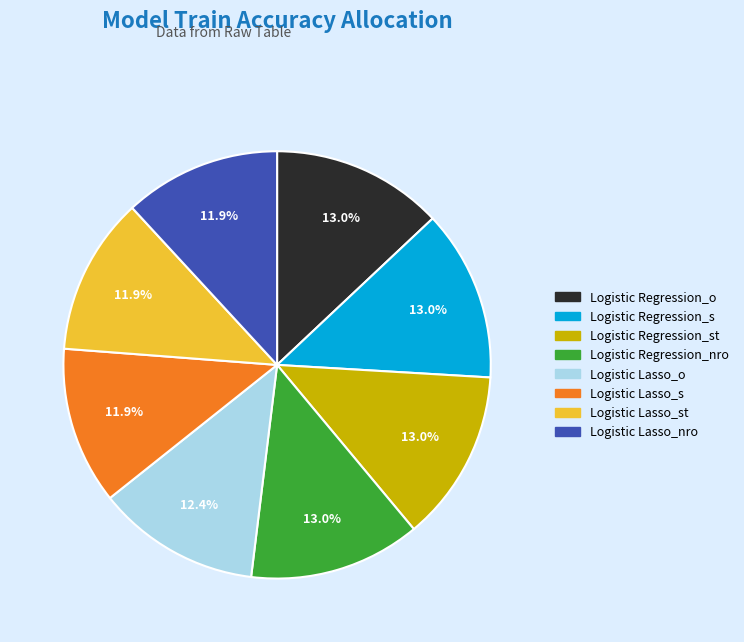

Is it true that Logistic Regression_s is 23% of the pie?

False